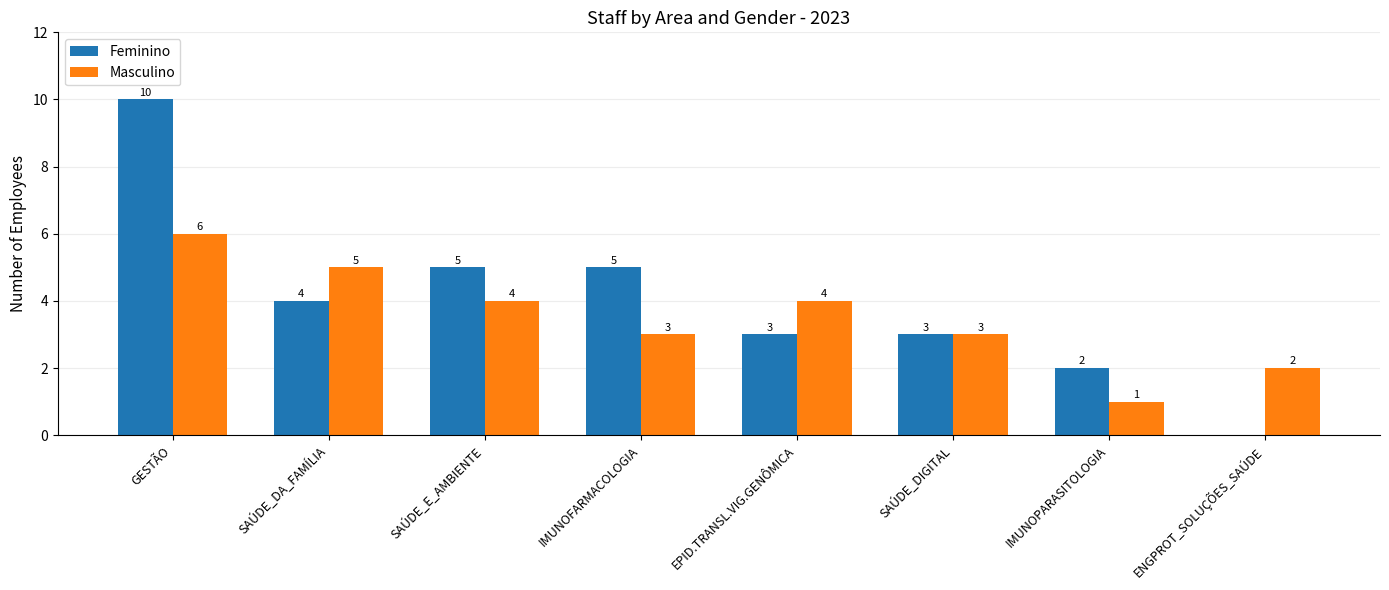

Are the bars grouped side by side (vs. stacked)?

Yes